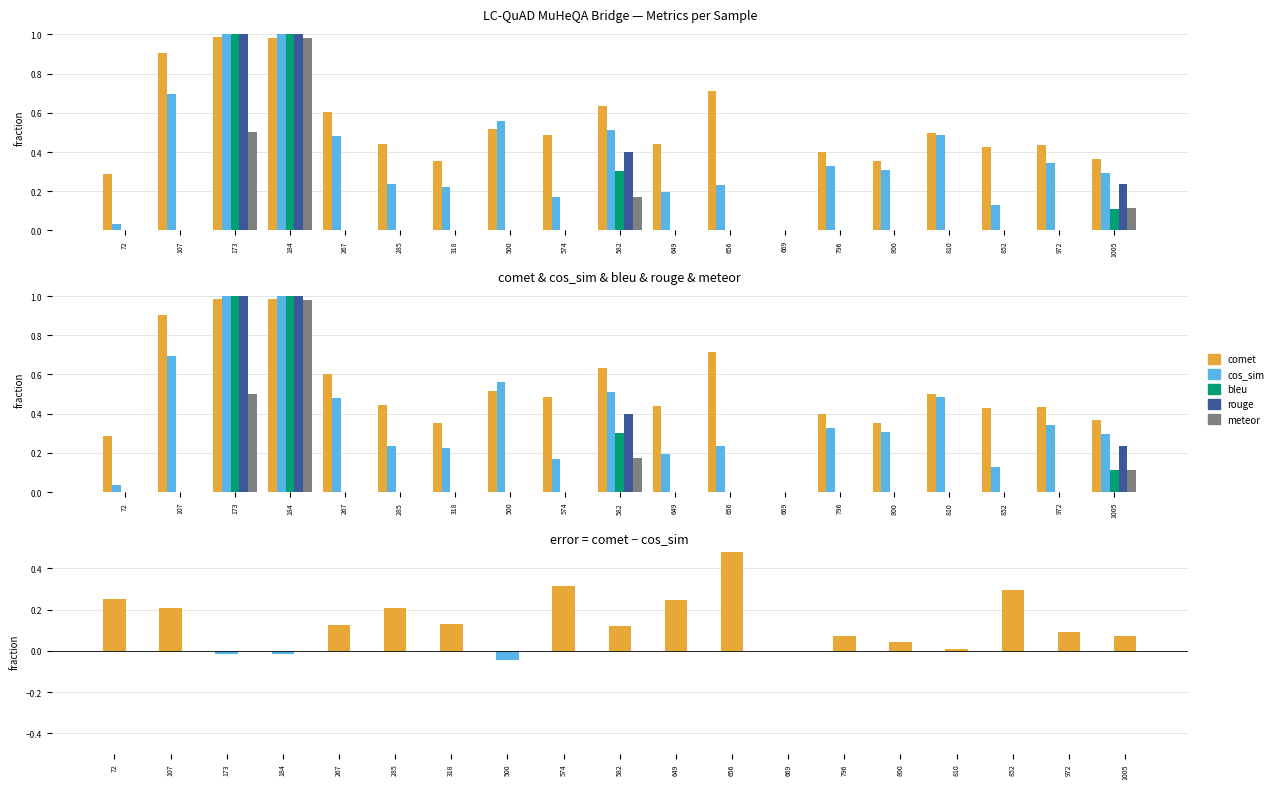

The value of cos_sim at 72 is 0.0. True or false?

True